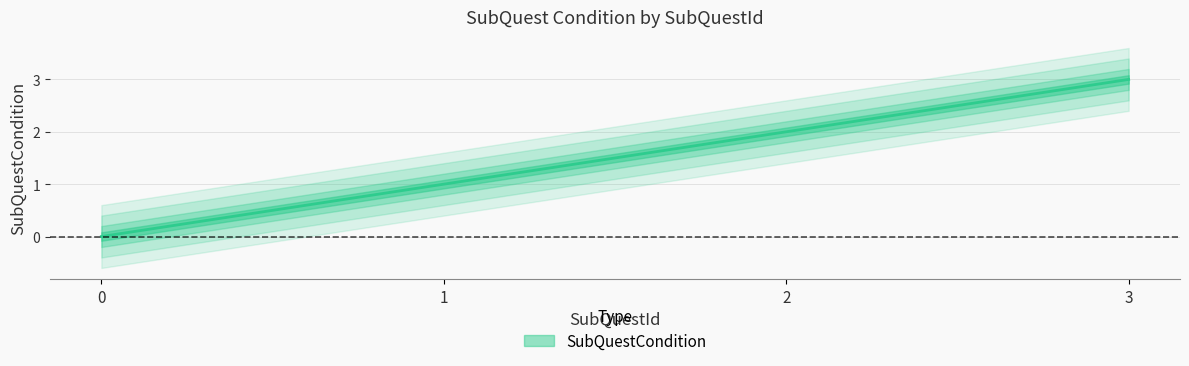

The value at 1 is 2. True or false?

False